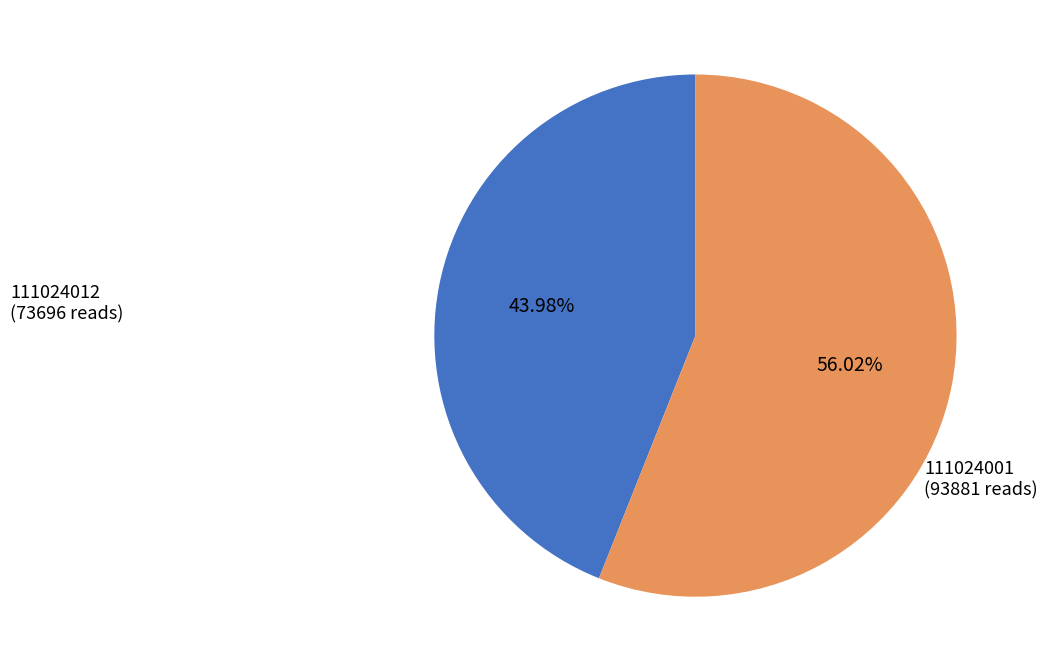

Is there a majority slice in this chart?

Yes